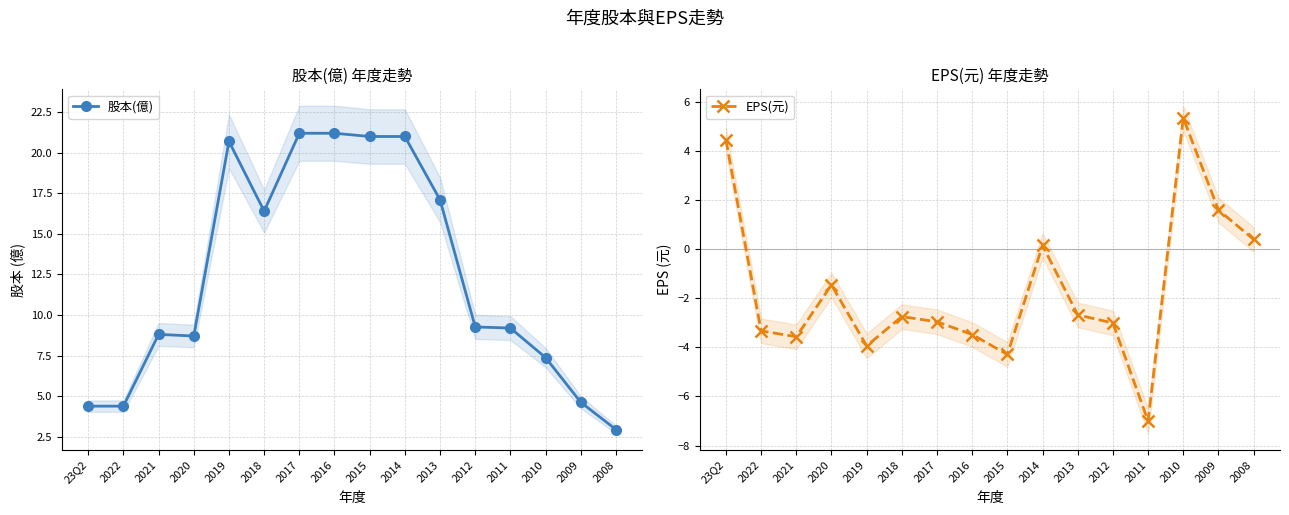

Between 2021 and 2013, which series saw the biggest shift?

股本(億)